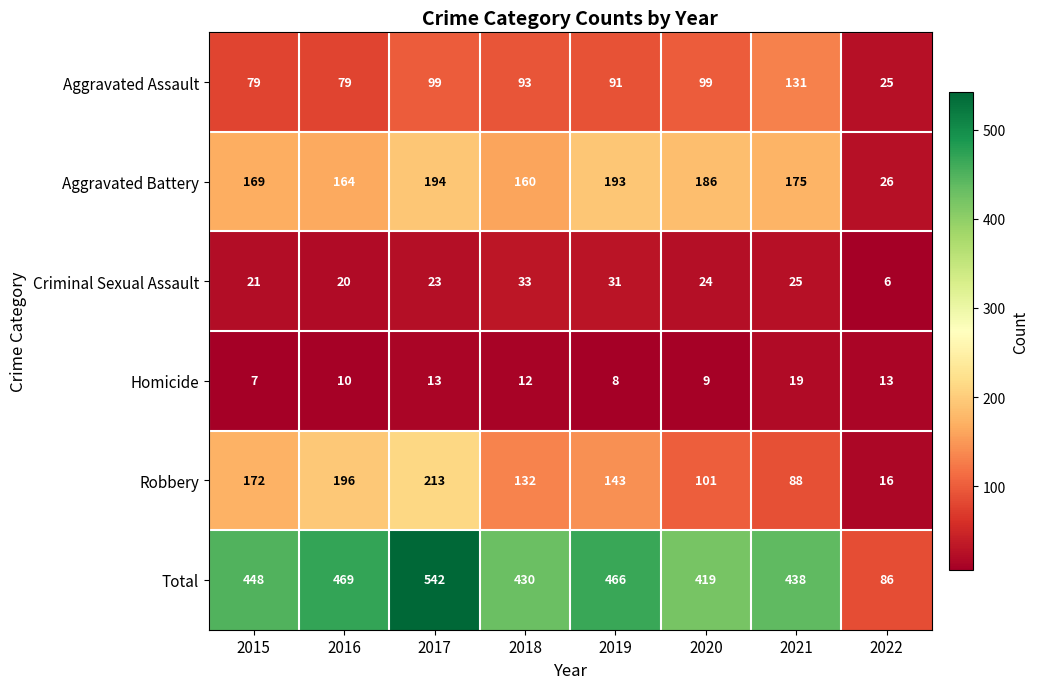

What is the sum of the Aggravated Assault values at 2021 and 2020?

230